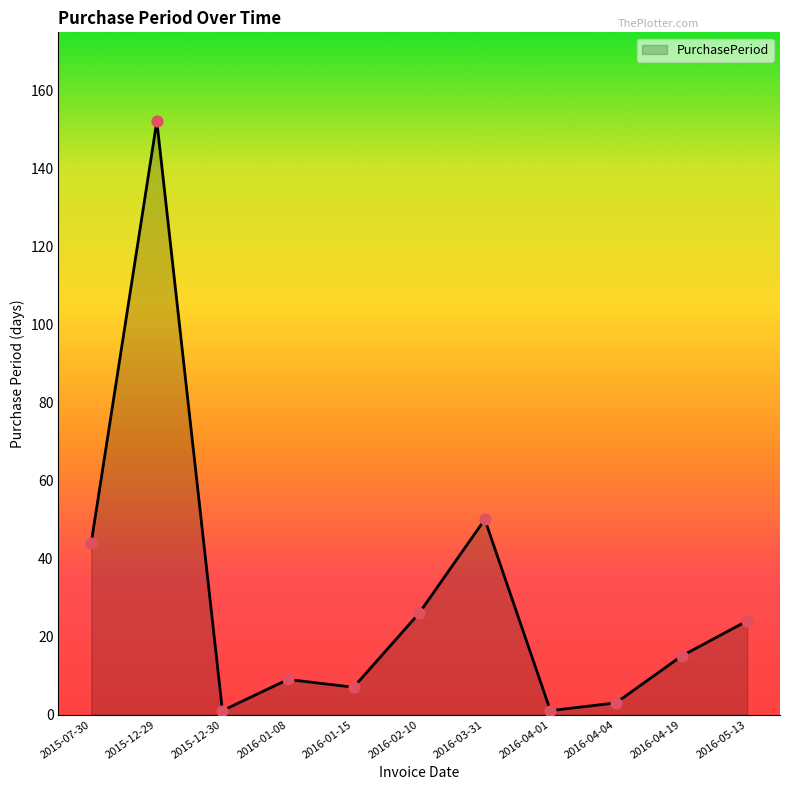

Between 2016-01-08 and 2016-03-31, which is larger?

2016-03-31